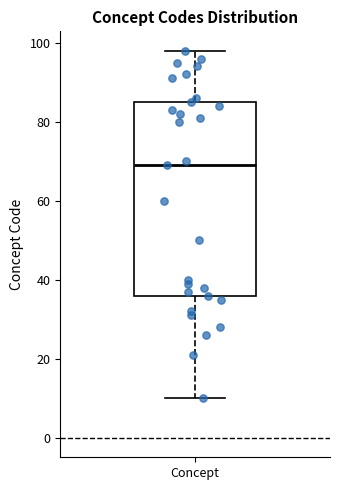

Where does the lower whisker of the box for Concept end on the y-axis? The values are not printed on the chart, so give them approximately, as read against the axis.

10